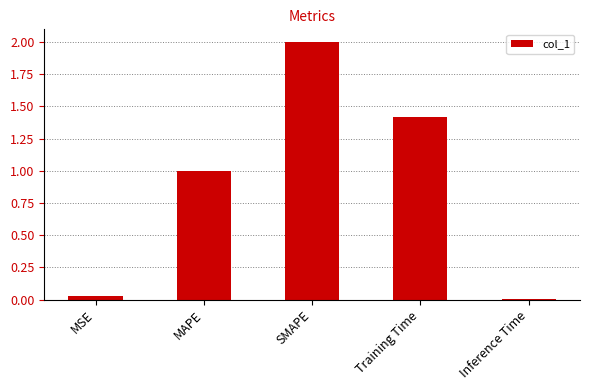

List the labels in order of value, largest first.

SMAPE, Training Time, MAPE, MSE, Inference Time